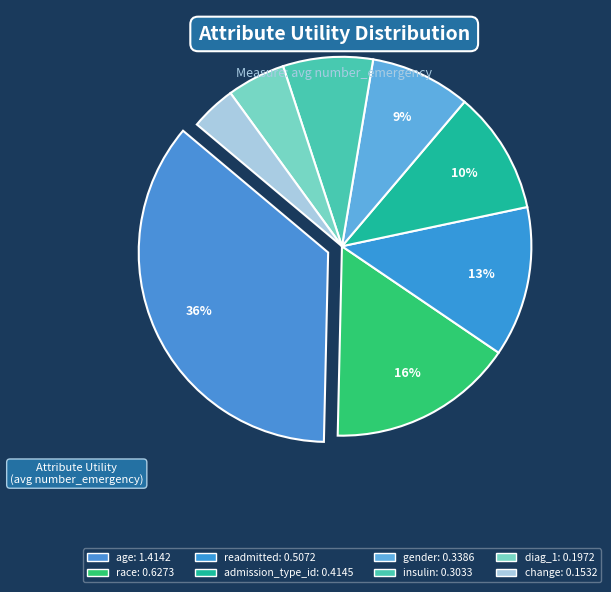

The readmitted slice represents 13% of the pie. True or false?

True